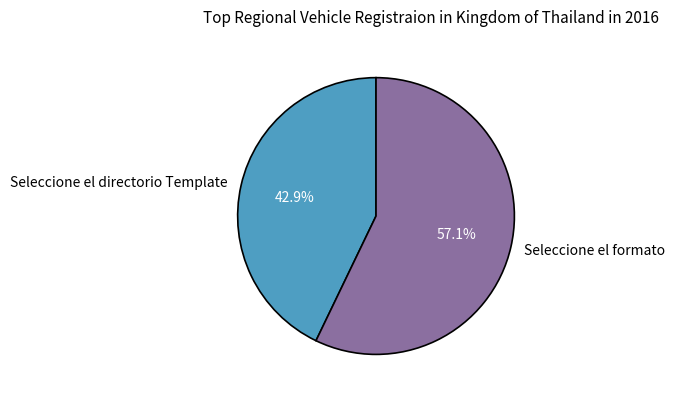

To the nearest percent, what is the difference between the largest and smallest slice percentages?

14%